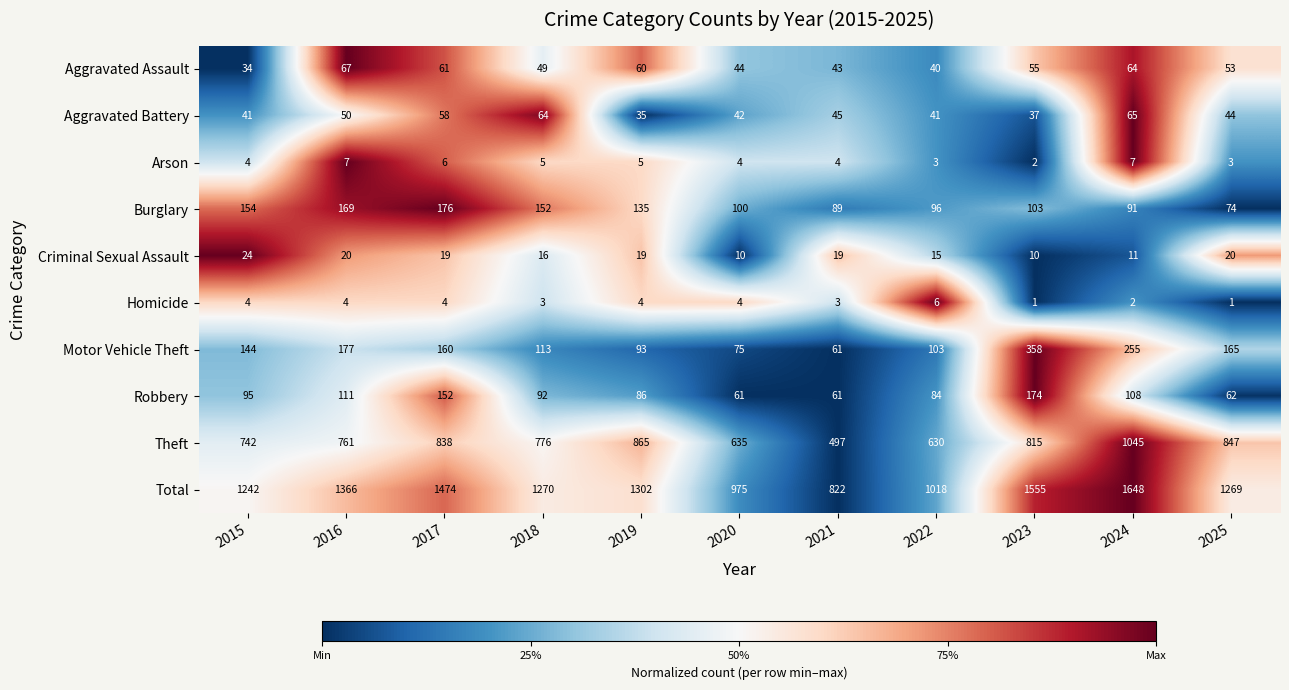

List the series in order of their peak value, highest first.

Total, Theft, Motor Vehicle Theft, Burglary, Robbery, Aggravated Assault, Aggravated Battery, Criminal Sexual Assault, Arson, Homicide